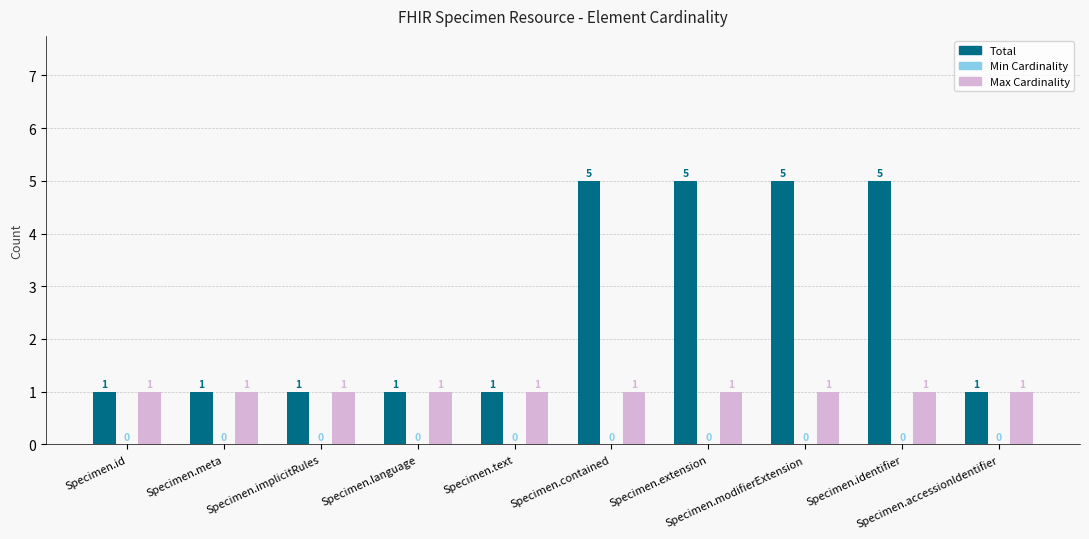

Is it true that Max Cardinality equals 0 at Specimen.modifierExtension?

False